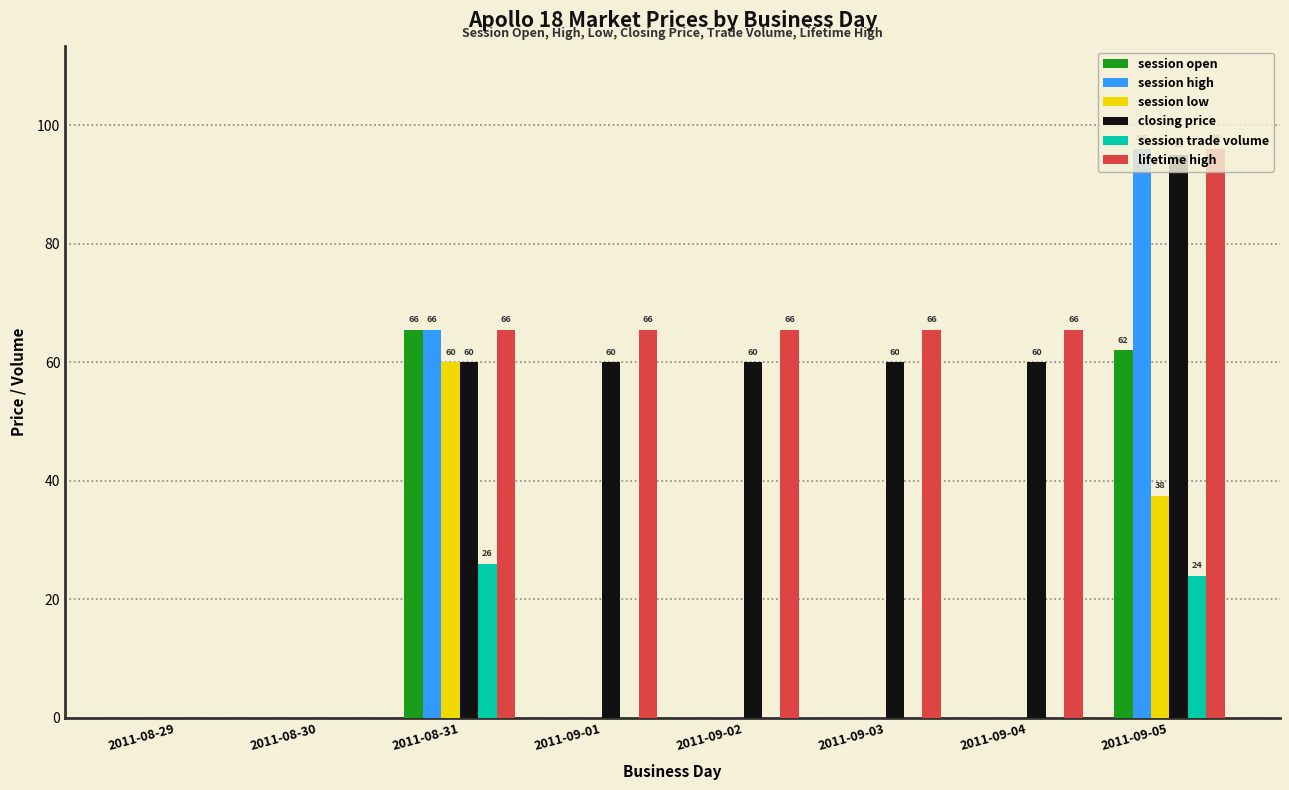

At which category does the chart reach its peak across all series?

2011-09-05